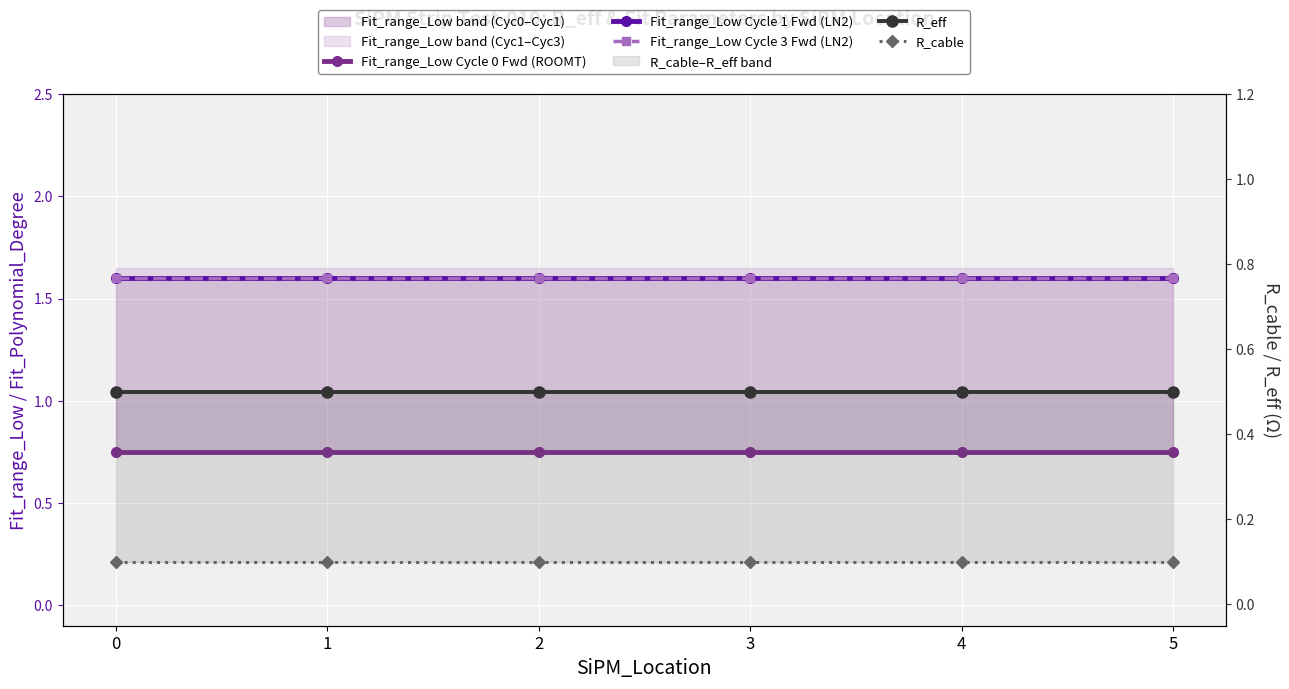

Which series changed the most between 1 and 3?

Fit_range_Low Cycle 0 Fwd (ROOMT)